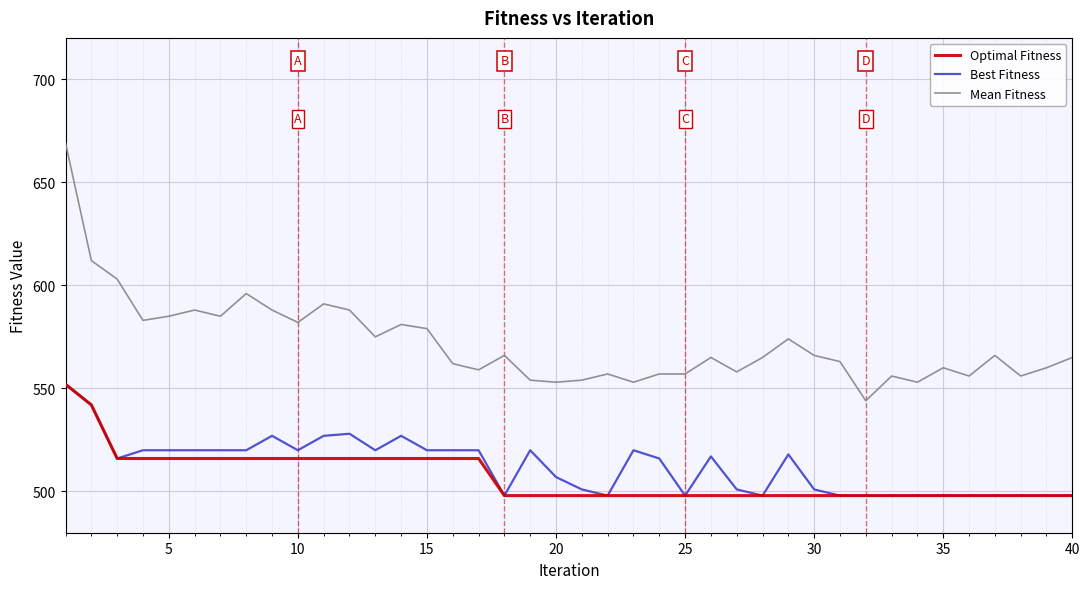

Which series has the widest spread of values?

Mean Fitness